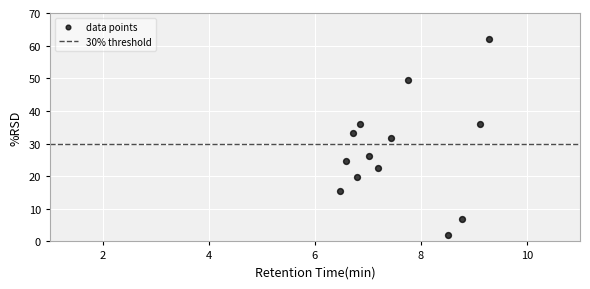

What is the range of Y values (max minus min)?

60.0